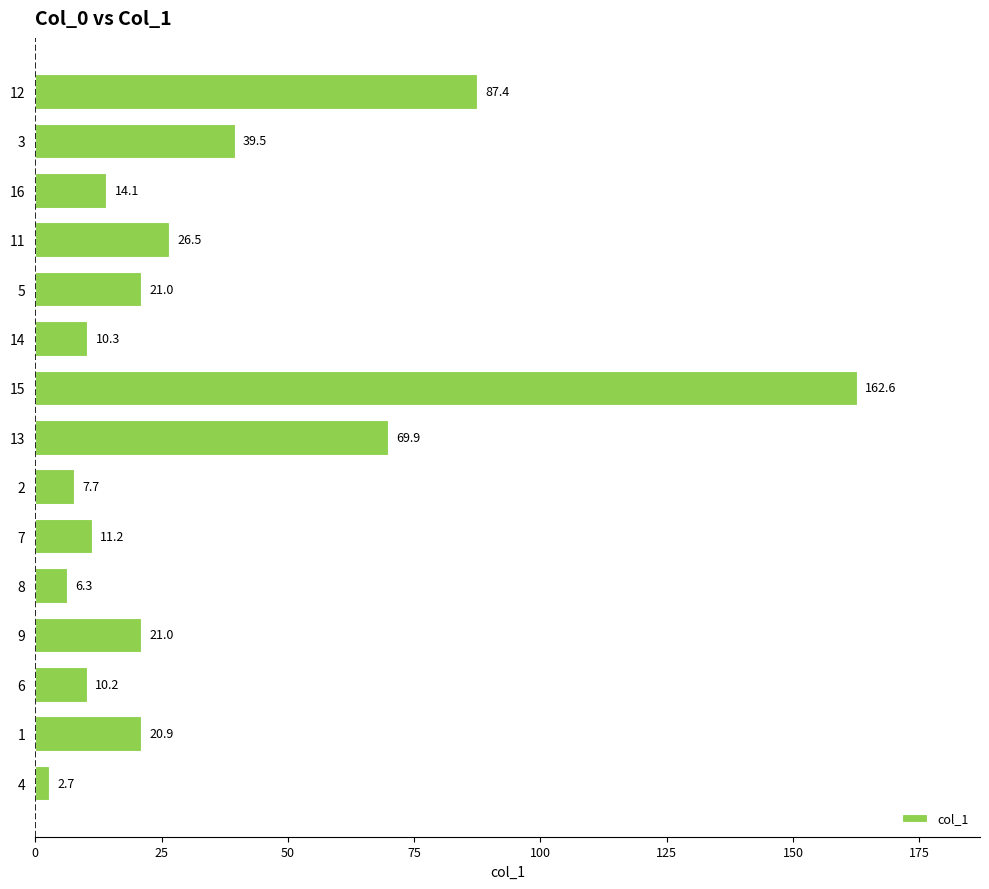

What is the average value?

34.1